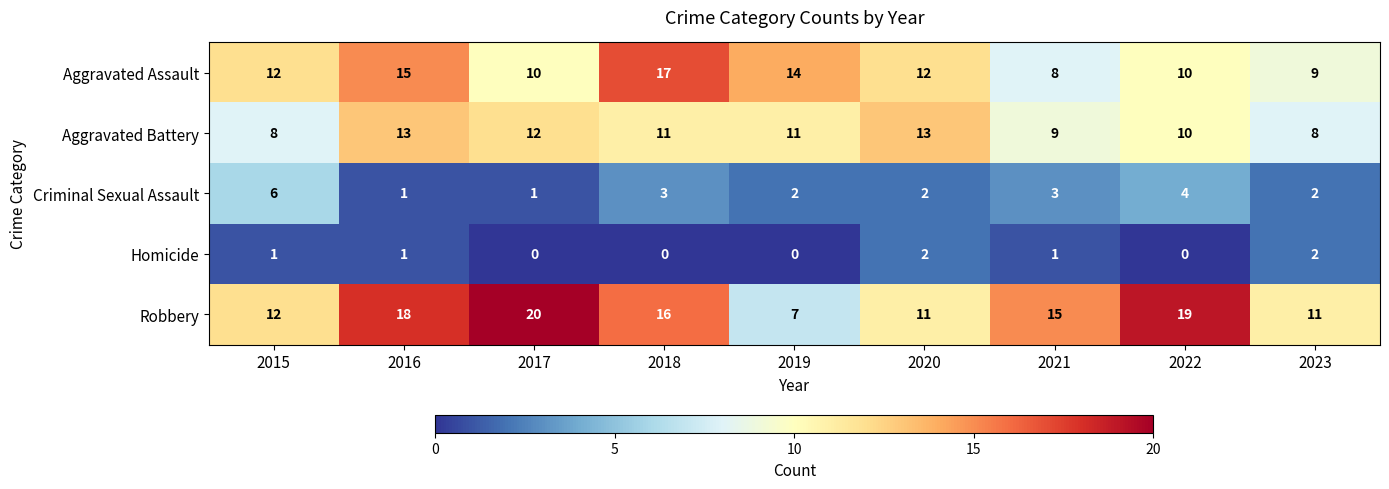

At which category is the sum across all series the highest?

2016